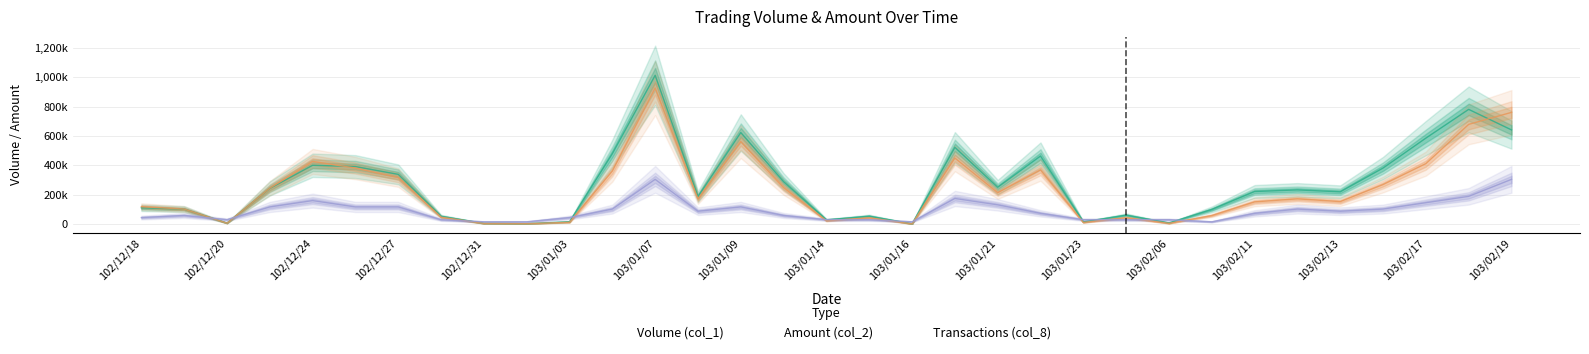

Reading left to right, extract all data points from this chart.

Volume (col_1): 110000.0	101000.0	6000.0	242000.0	400000.0	391000.0	338000.0	52000.0	4000.0	2000.0	15000.0	479000.0	1013000.0	187000.0	623000.0	288000.0	28000.0	53000.0	1000.0	522000.0	250000.0	463000.0	14000.0	60000.0	7000.0	99000.0	221000.0	232000.0	219000.0	381000.0	585000.0	781000.0	641000.0
Amount (col_2): 117500.0	101330.0	5450.0	243510.0	426150.0	380980.0	315870.0	45760.0	3440.0	1740.0	11150.0	360570.0	926940.0	171070.0	561080.0	247940.0	21500.0	41780.0	720.0	449200.0	212990.0	368280.0	10270.0	42600.0	4060.0	57420.0	150520.0	171010.0	152390.0	268510.0	411220.0	678720.0	760630.0
Transactions (col_8): 43414.3	57885.7	28942.9	115771.4	159185.7	115771.4	115771.4	28942.9	14471.4	14471.4	43414.3	101300.0	303900.0	86828.6	115771.4	57885.7	28942.9	28942.9	14471.4	173657.1	130242.9	72357.1	28942.9	28942.9	28942.9	14471.4	72357.1	101300.0	86828.6	101300.0	144714.3	188128.6	303900.0